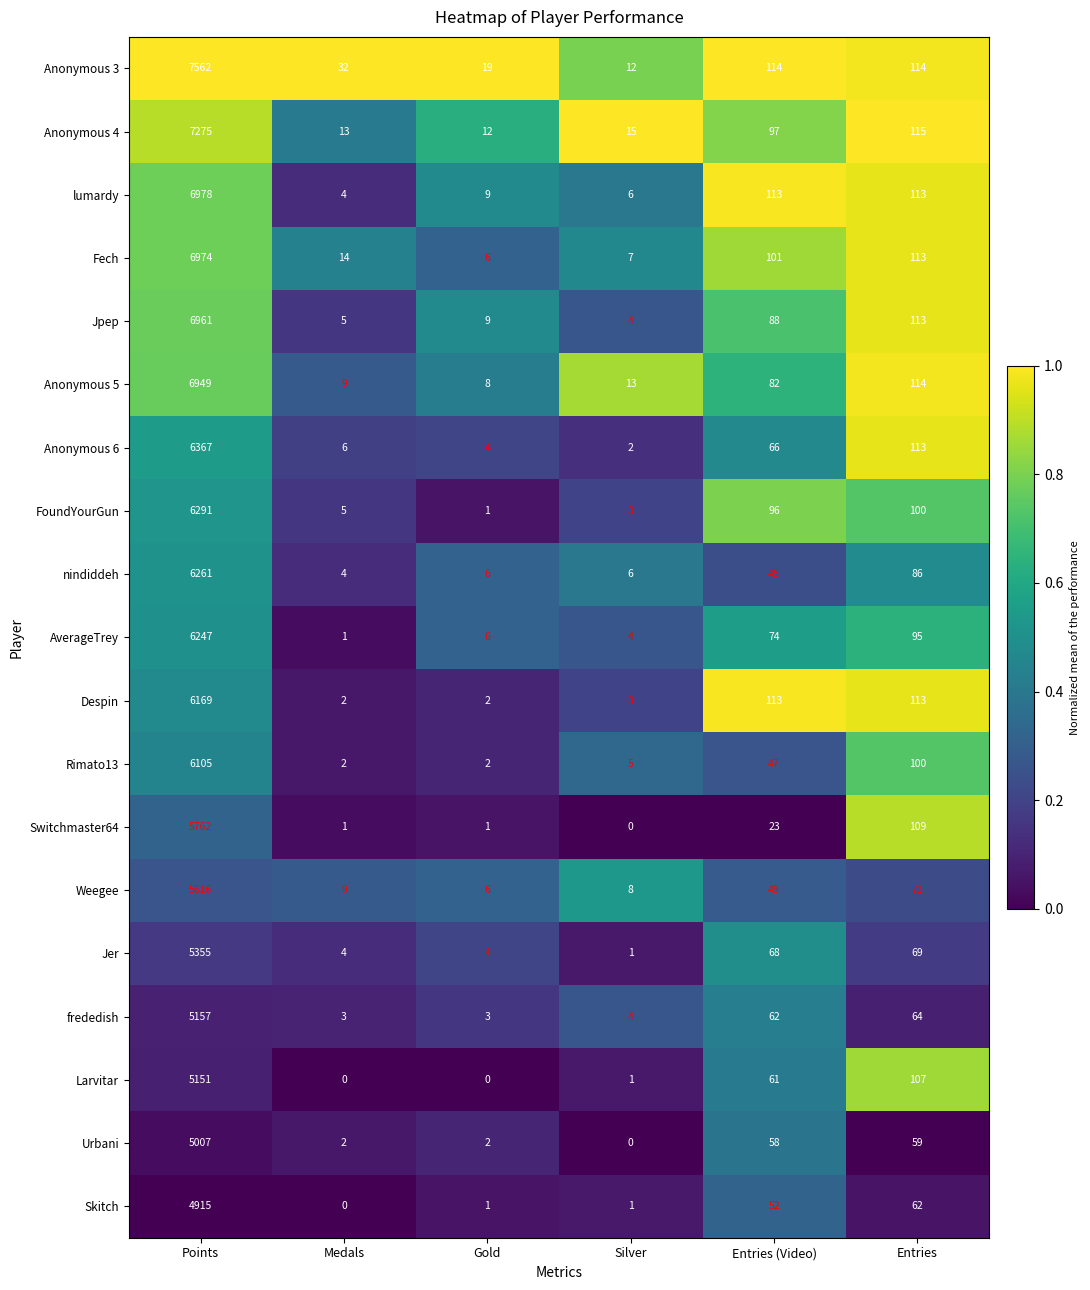

True or false: Weegee has a value of 13 at Entries (Video).

False